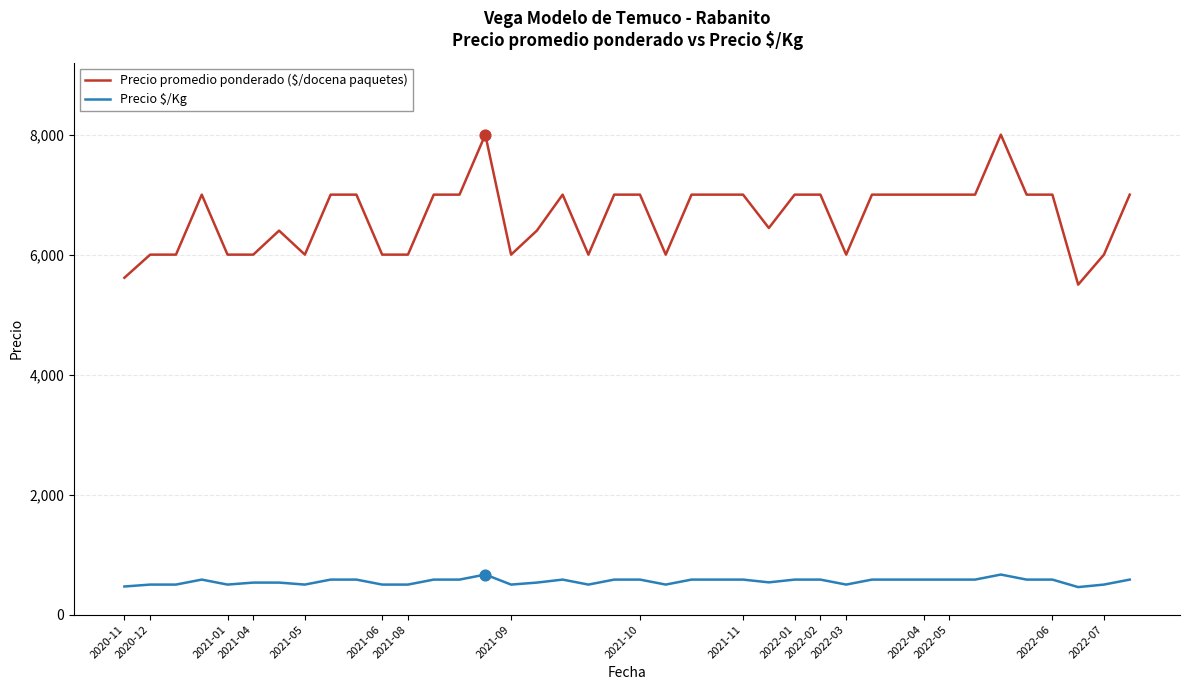

At how many categories does at least one series exceed 2255?

40